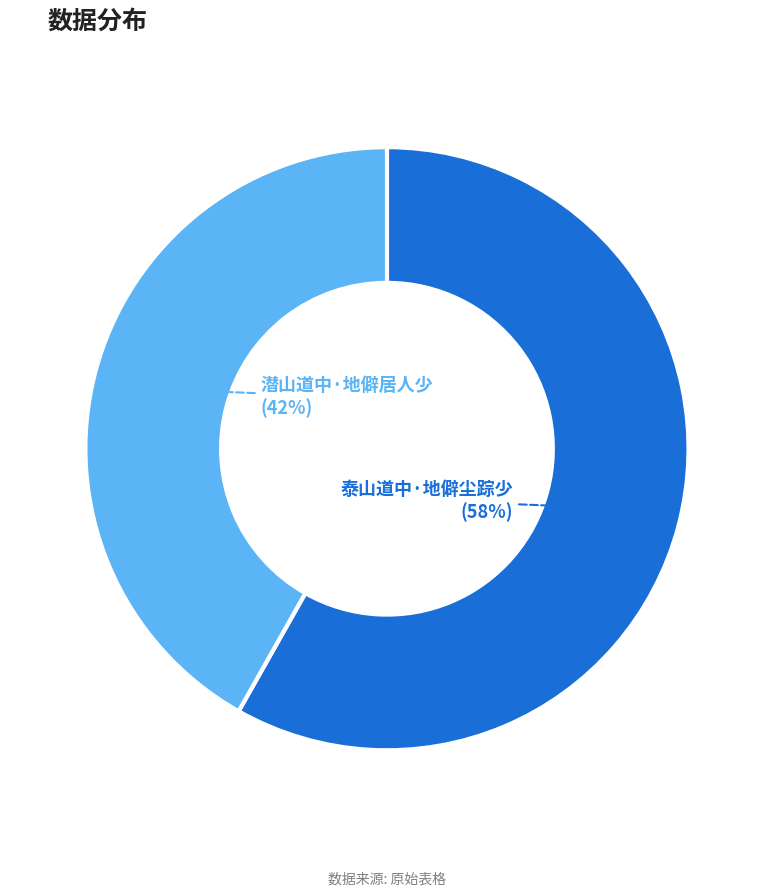

What is the ratio of the value at 潜山道中·地僻居人少 to the value at 泰山道中·地僻尘踪少?

0.7